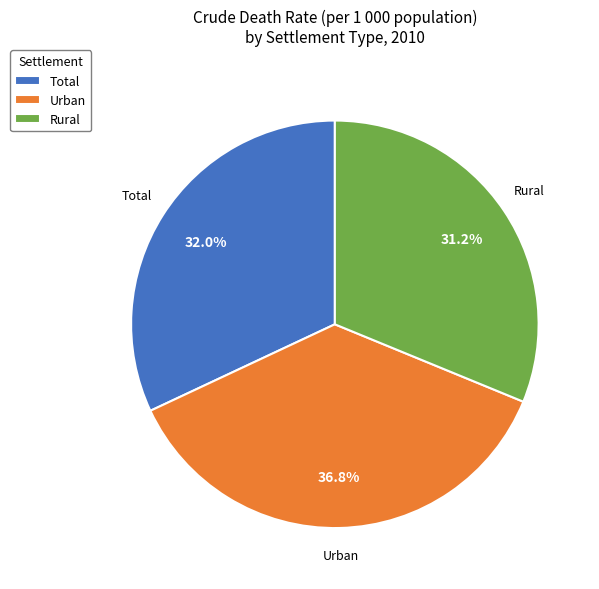

Is it true that Rural is 31% of the pie?

True